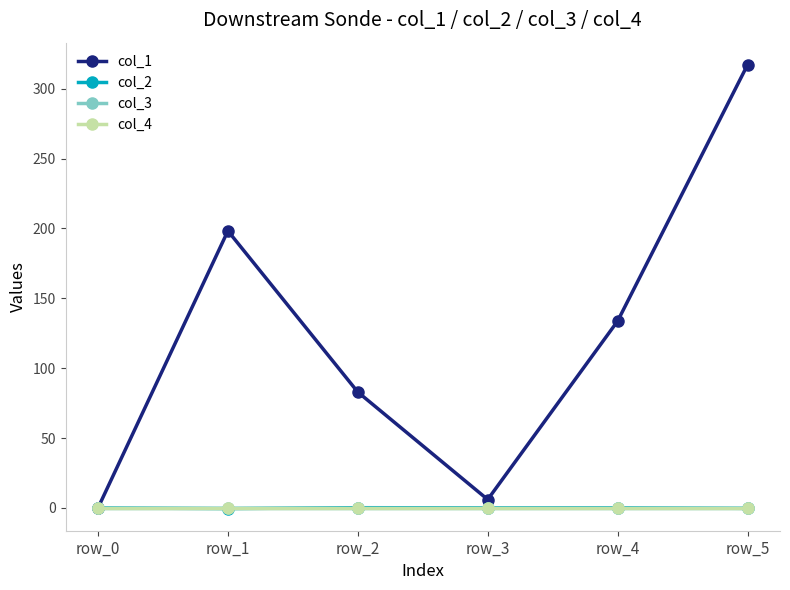

Which series has the largest total across all categories?

col_1